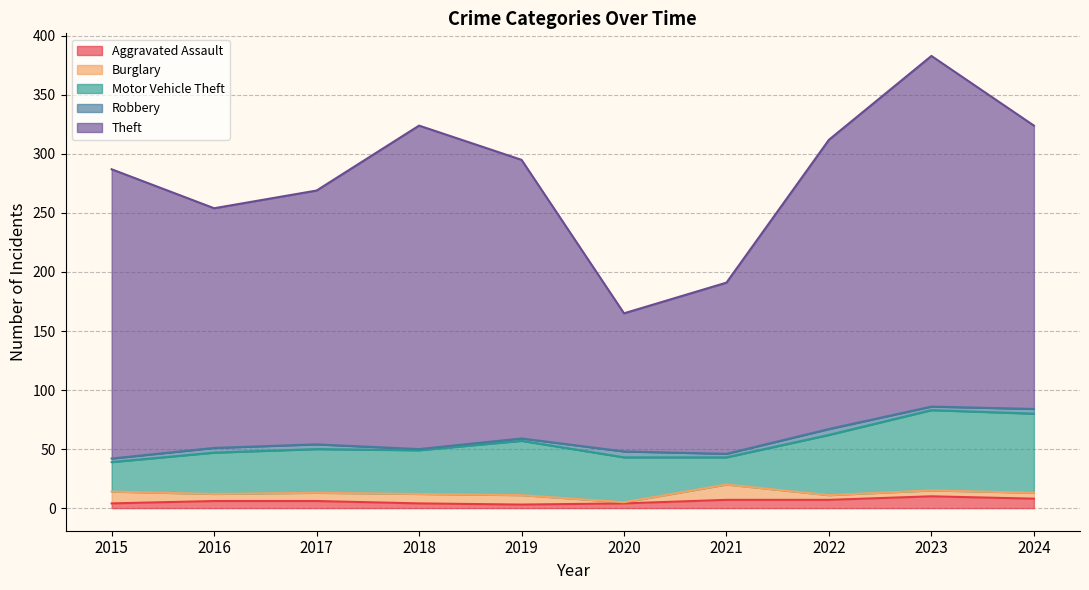

At how many categories does at least one series exceed 178?

8